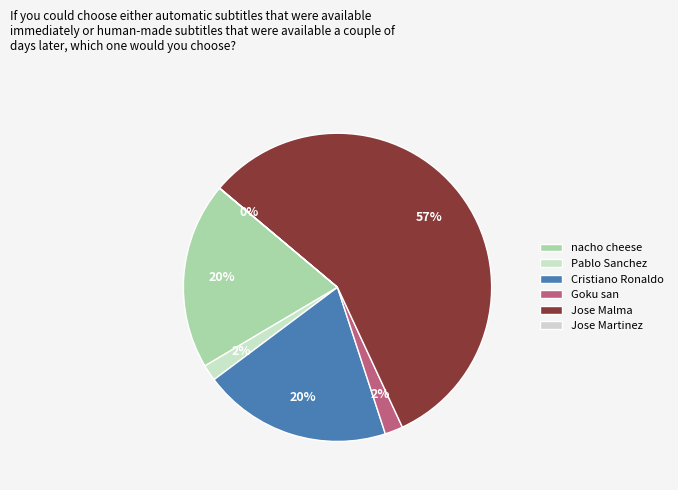

True or false: Goku san accounts for 2% of the total.

True